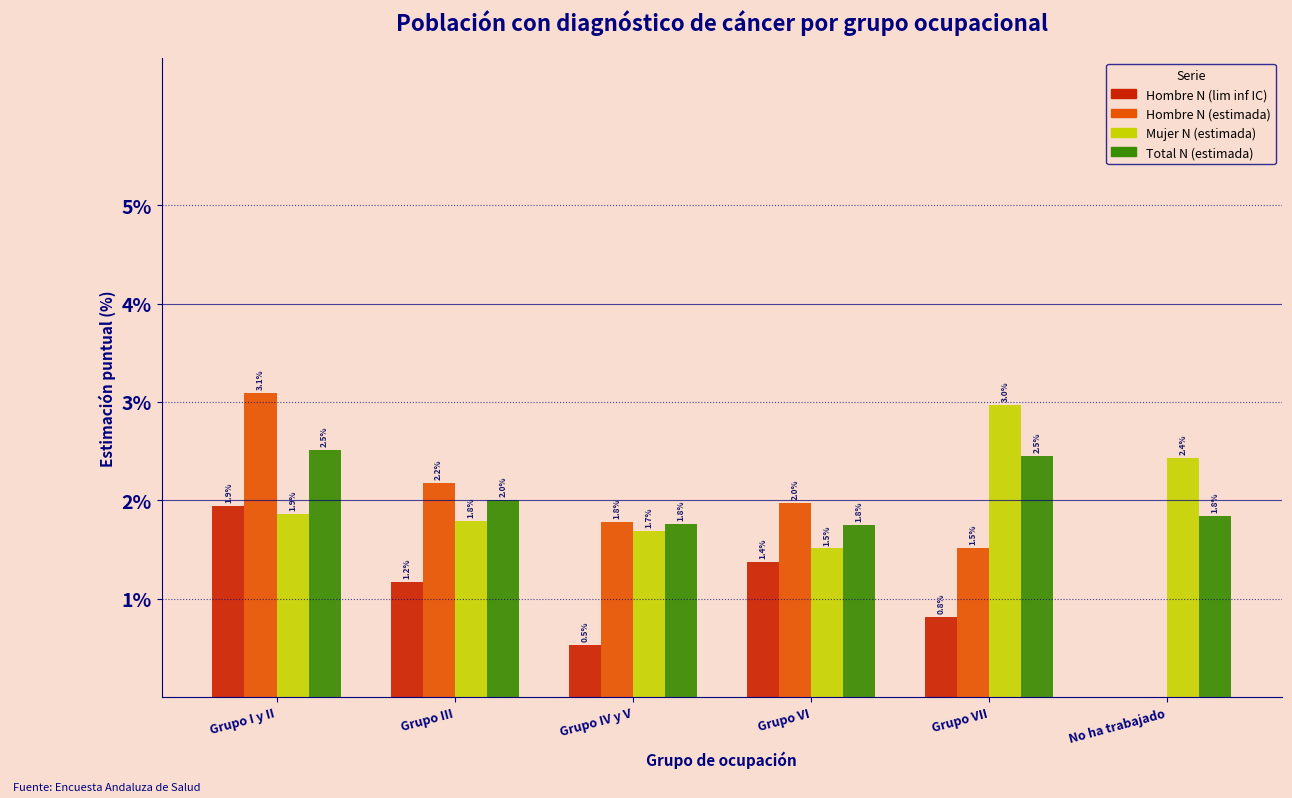

The value of Hombre N (lim inf IC) at No ha trabajado is 0.0. True or false?

True